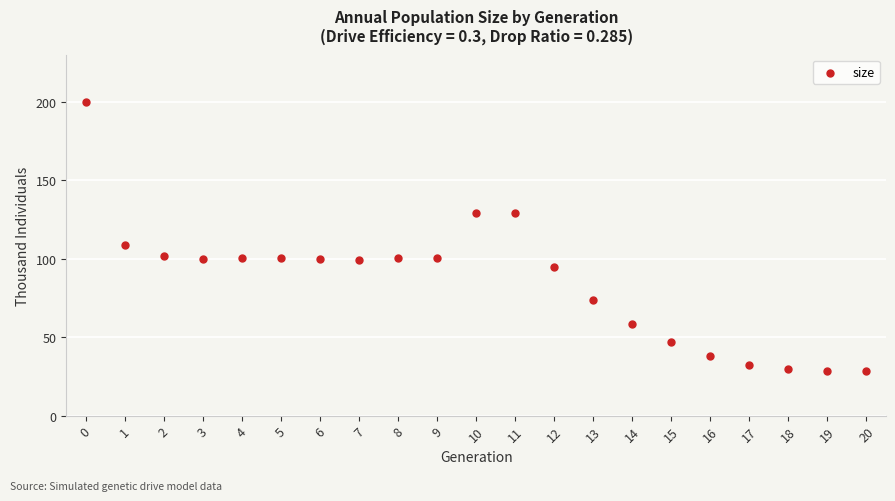

What Y value in the scatter plot is closest to 114?

108.9